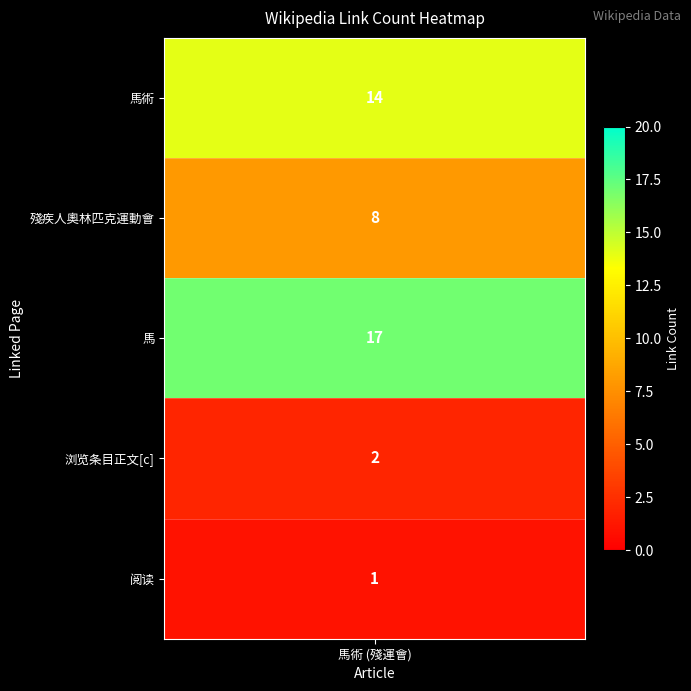

Reading left to right, extract all data points from this chart.

14	8	17	2	1